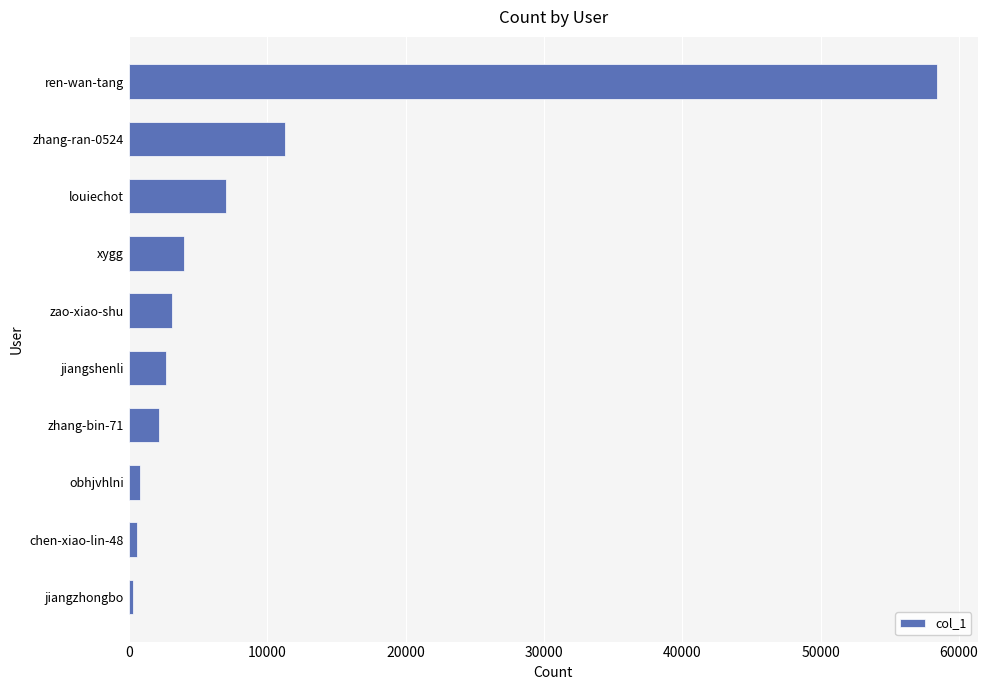

The chart shows a value of 58426 at ren-wan-tang. True or false?

True